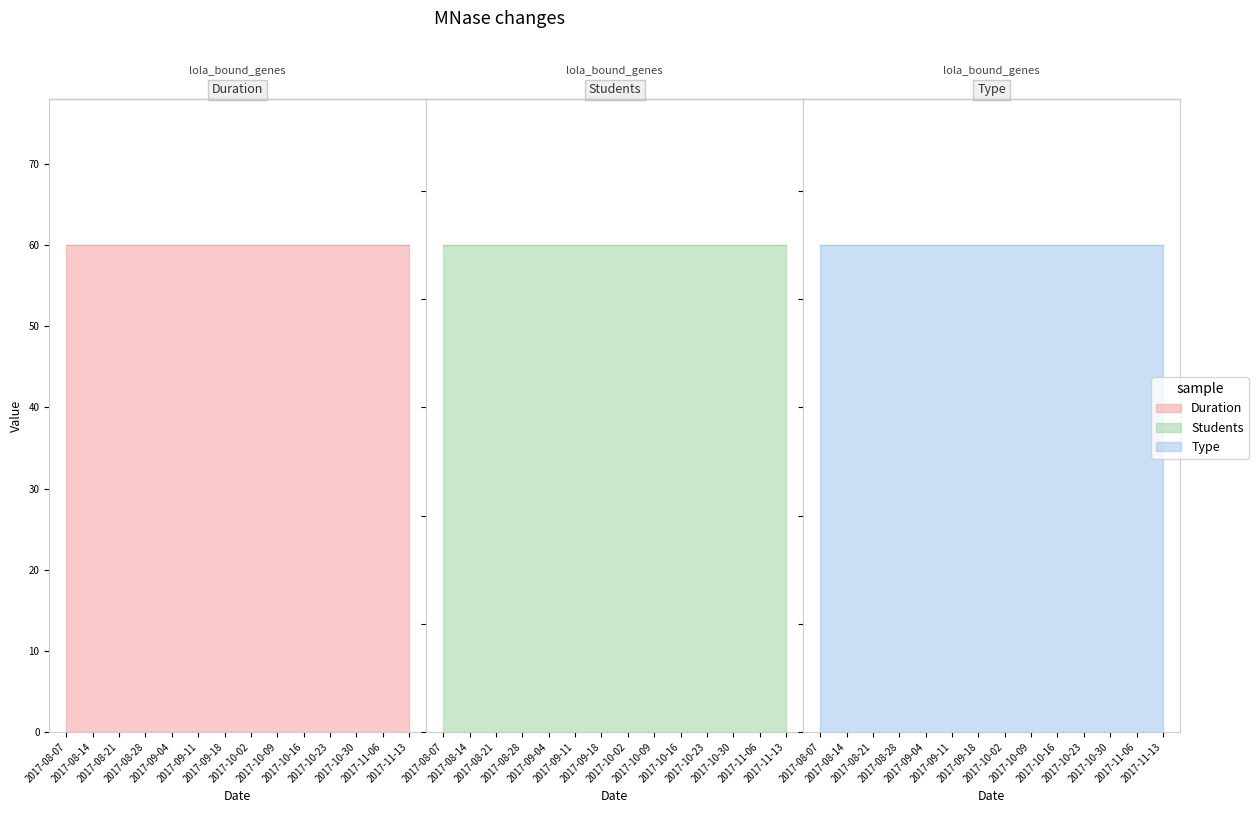

True or false: Students and Duration intersect in this chart.

False